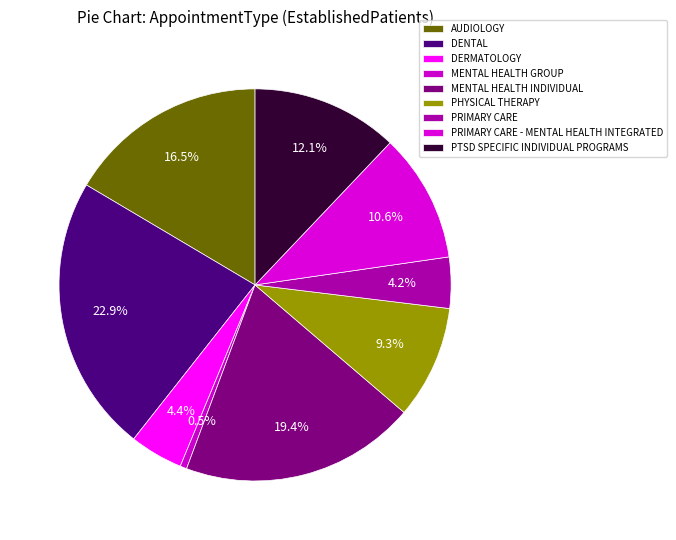

Approximately how many times larger is the value at PRIMARY CARE compared to PHYSICAL THERAPY?

0.5